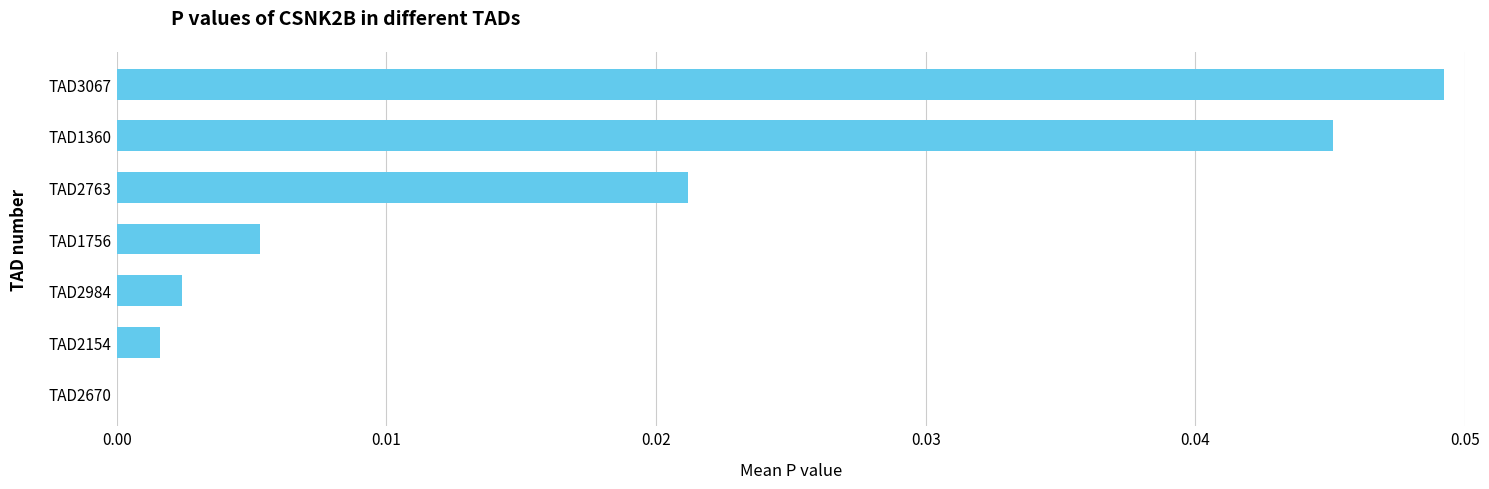

Between TAD2984 and TAD2670, which is larger?

TAD2984